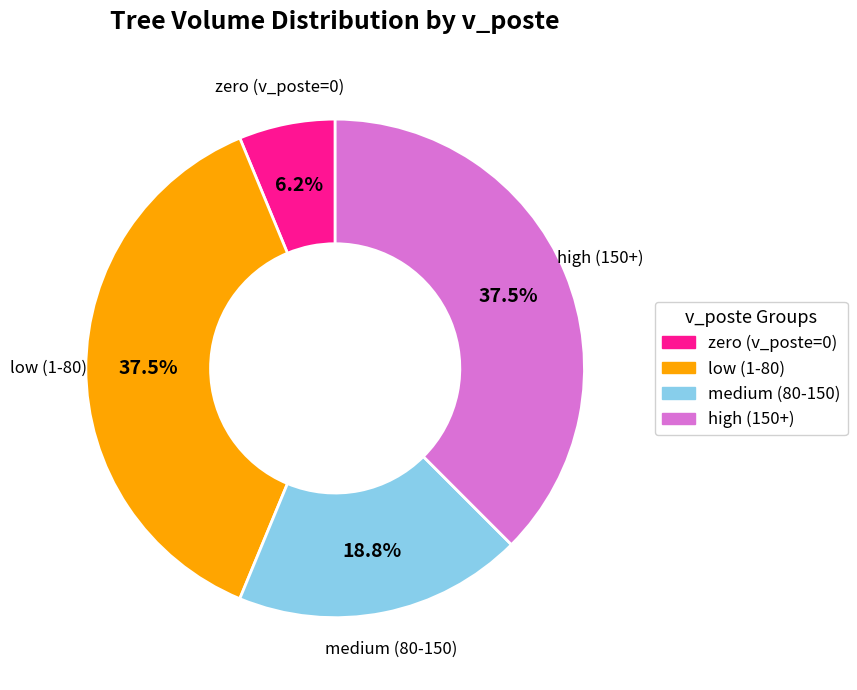

Is there a majority slice in this chart?

No